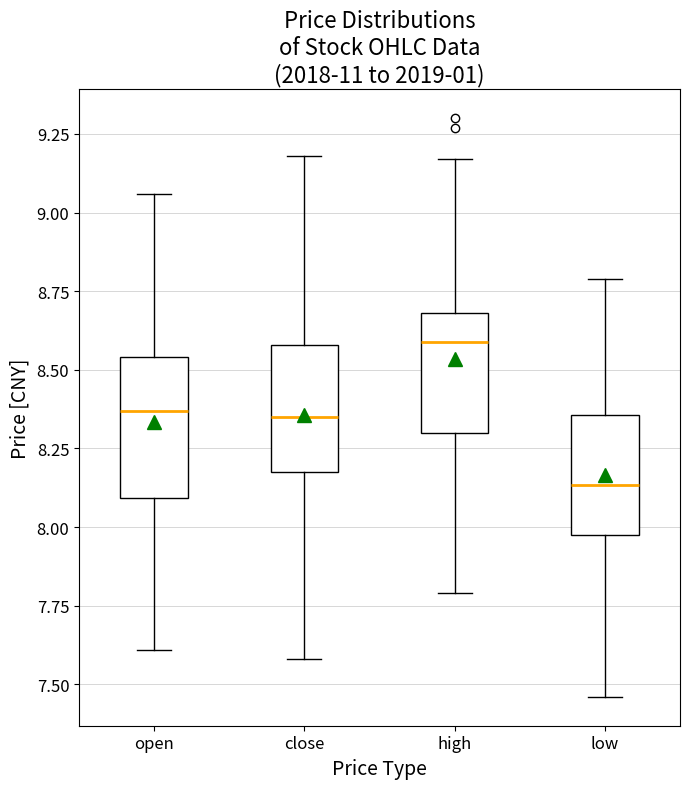

Reading left to right, read every box against the y-axis: the position of its median line, the range the box covers, and the ends of its whiskers. The values are not printed on the chart, so give them approximately, as read against the axis.

open: median 8.35, box 8.10 to 8.55, whiskers 7.60 to 9.05
close: median 8.35, box 8.20 to 8.60, whiskers 7.60 to 9.20
high: median 8.60, box 8.30 to 8.70, whiskers 7.80 to 9.15
low: median 8.15, box 8.00 to 8.35, whiskers 7.45 to 8.80